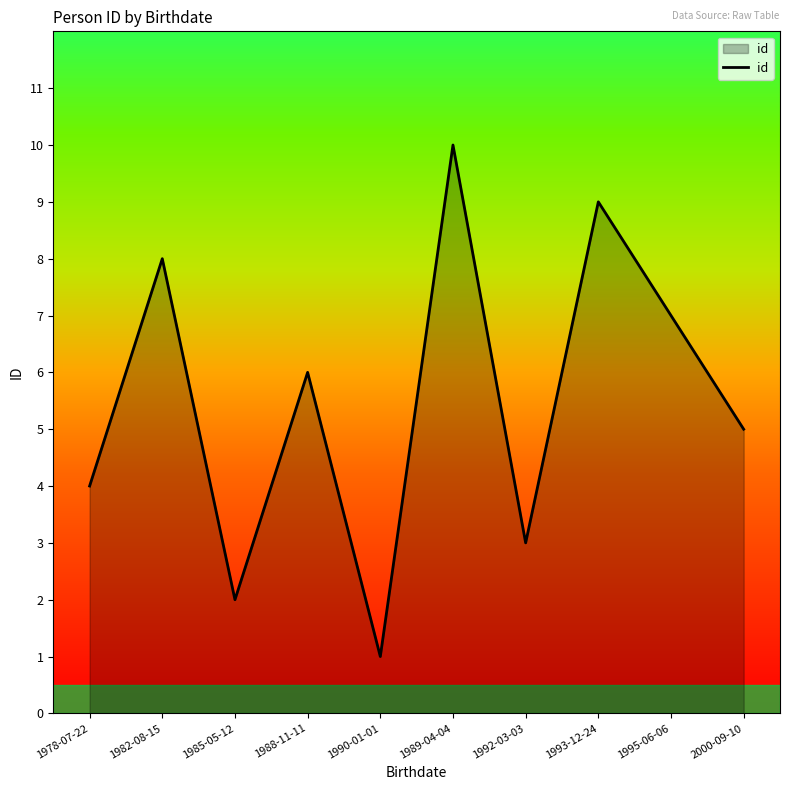

How many lines are shown in the chart?

1